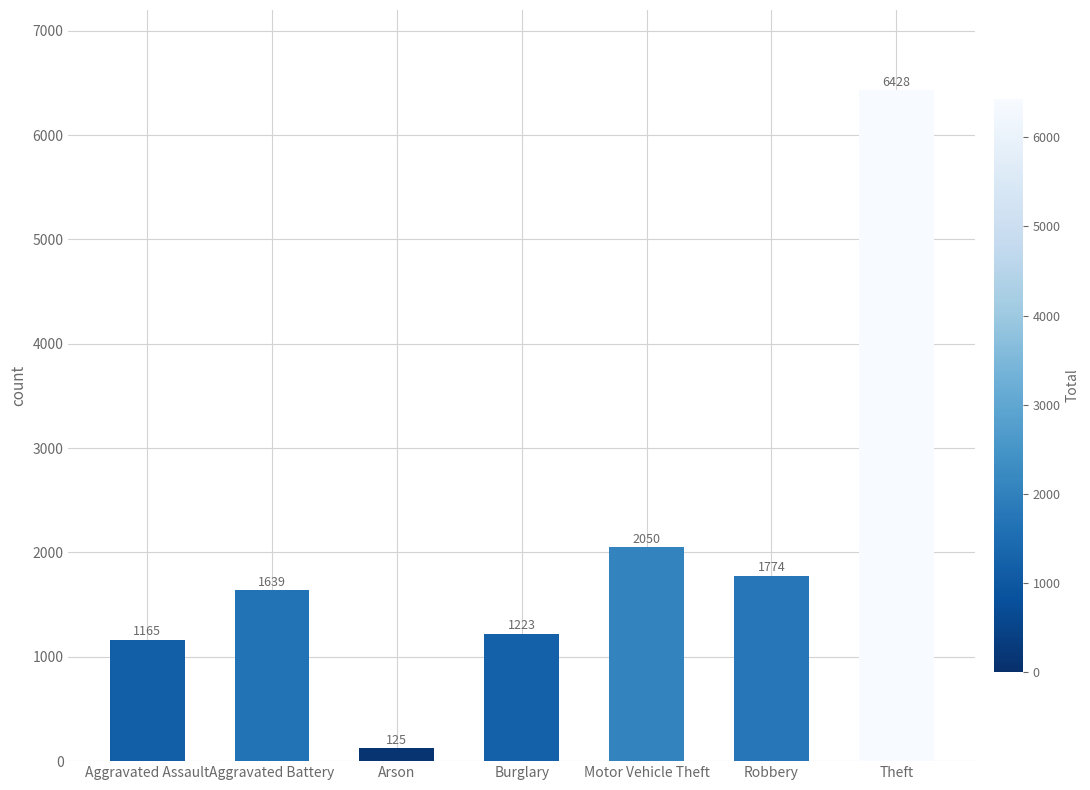

What is the greatest value displayed?

6428